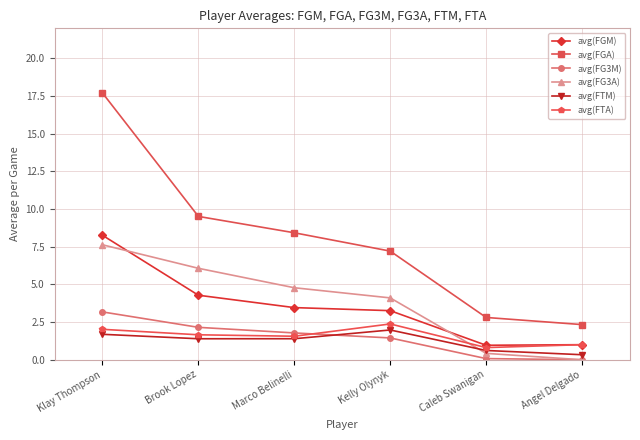

Which series changed the most between Klay Thompson and Angel Delgado?

avg(FGA)